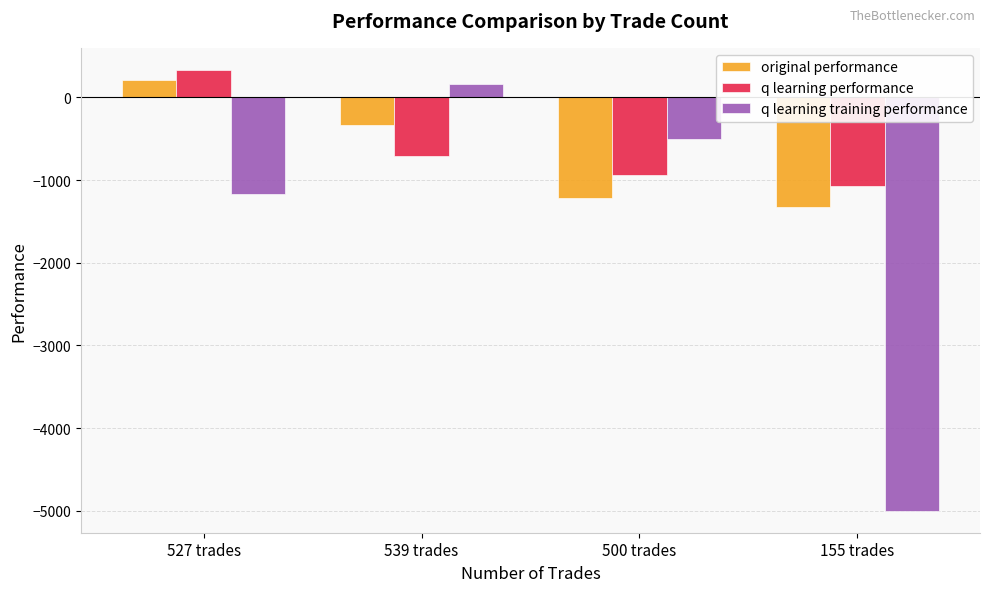

How many values in the original performance series are below -338?

3